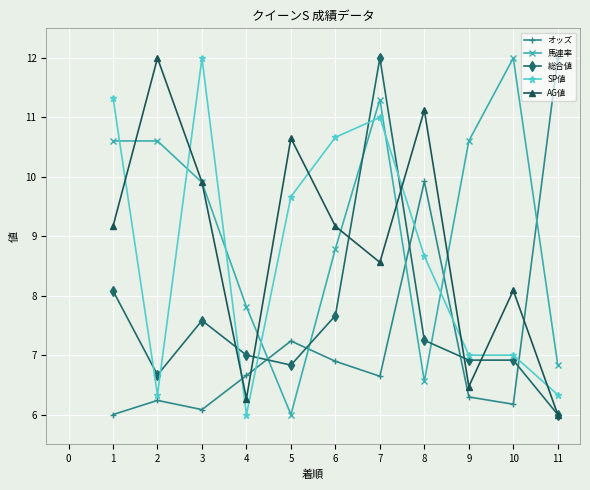

How many distinct data groups are displayed?

5